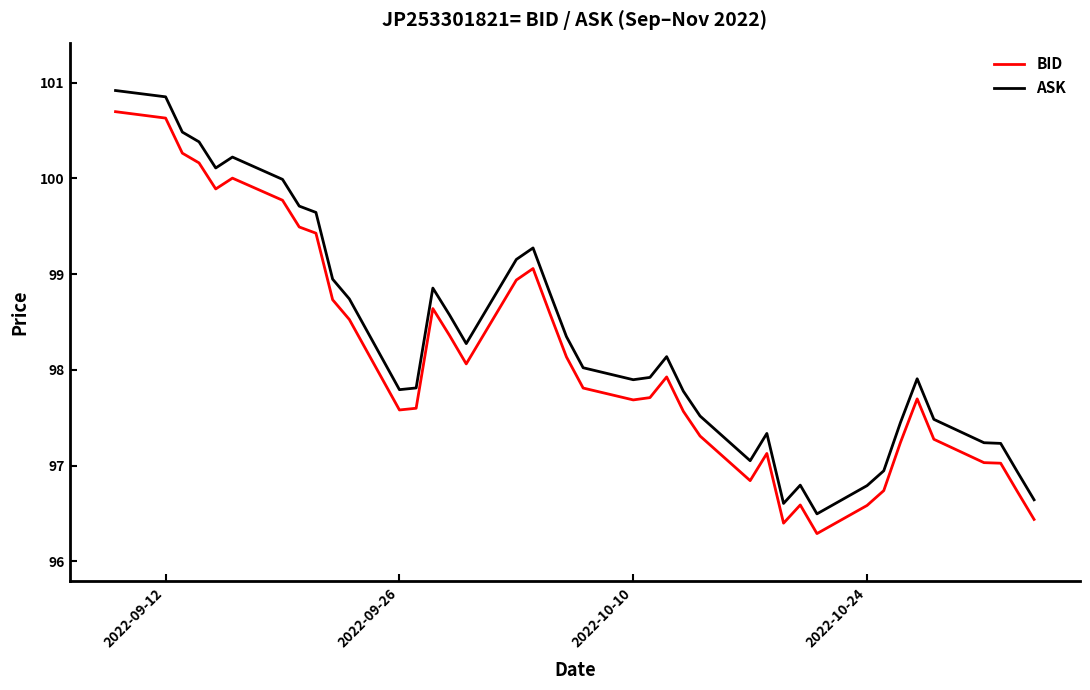

What is the sum of all BID values?

3924.6